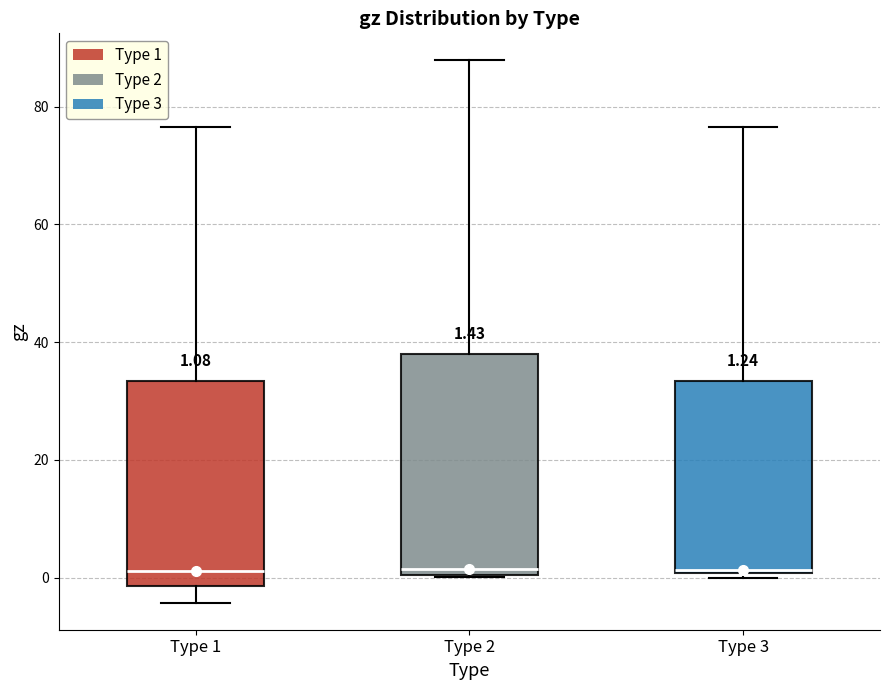

Comparing the boxes themselves (not the whiskers), which one is the tallest?

Type 2